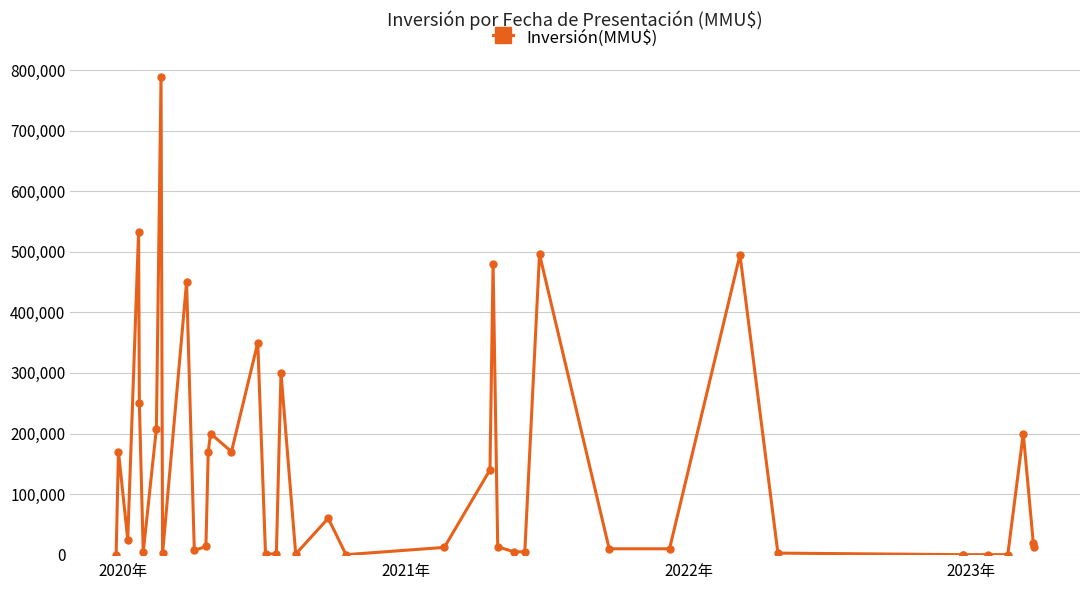

Reading left to right, transcribe all the data shown in this chart.

0	170000	25000	532500	250000	4000	208000	788000	2000	450000	7000	13500	170000	200000	170000	350000	960	1500	300000	1000	60000	0	12000	140000	480000	13000	4700	4700	496000	9720	9720	495000	2576	1	12	12	1	200000	19000	12980